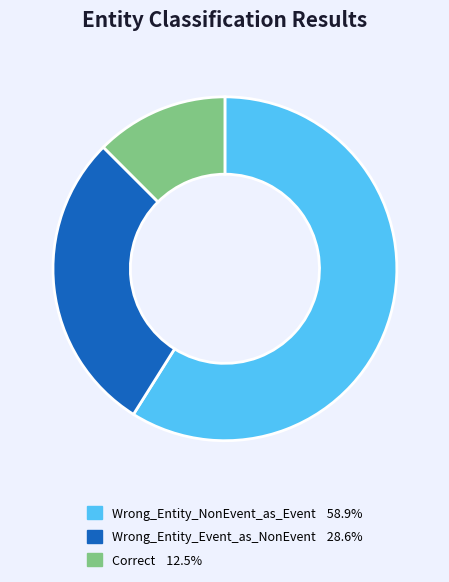

Approximately how many times larger is the value at Correct compared to Wrong_Entity_NonEvent_as_Event?

0.2